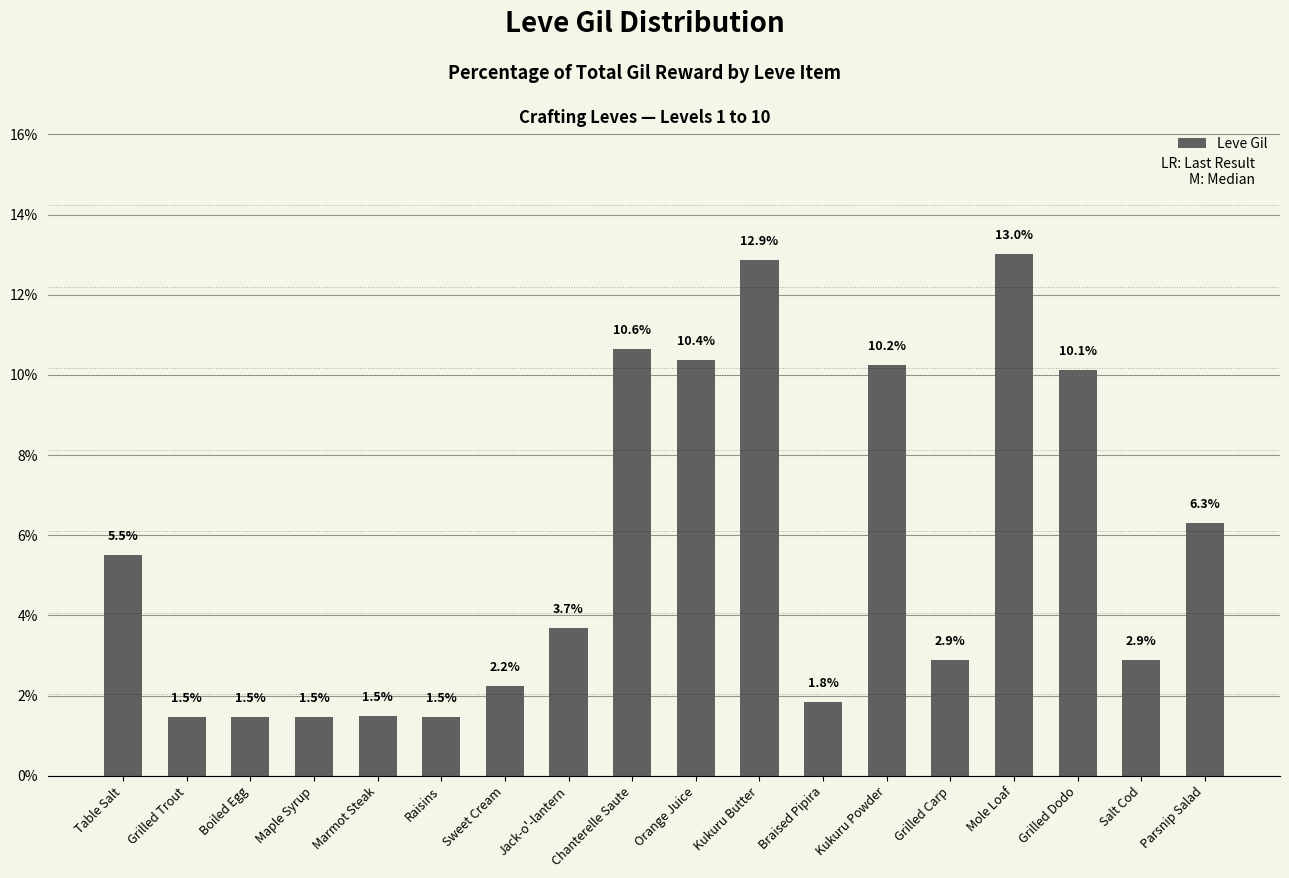

What is the value of the 5th bar from the left?

1.5